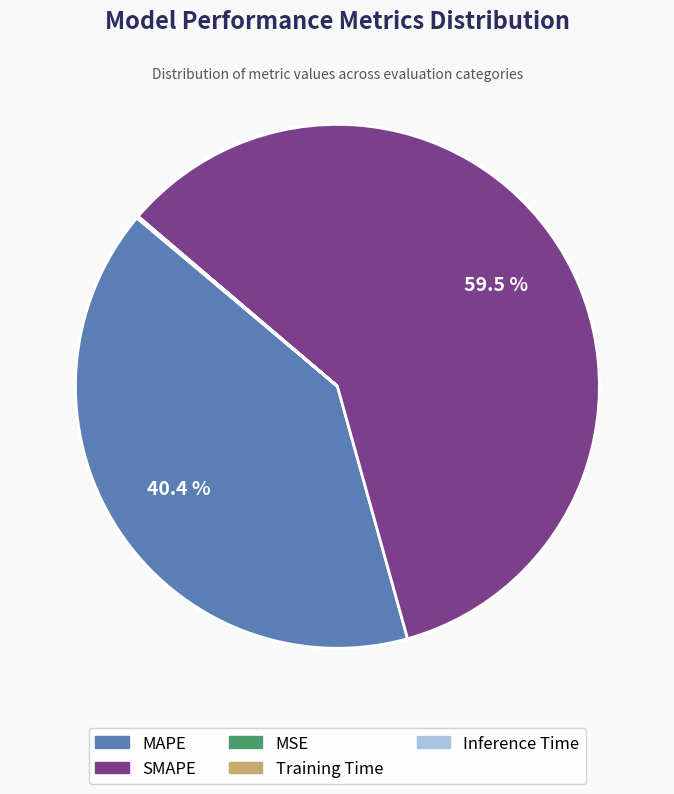

Which slice is the largest?

SMAPE